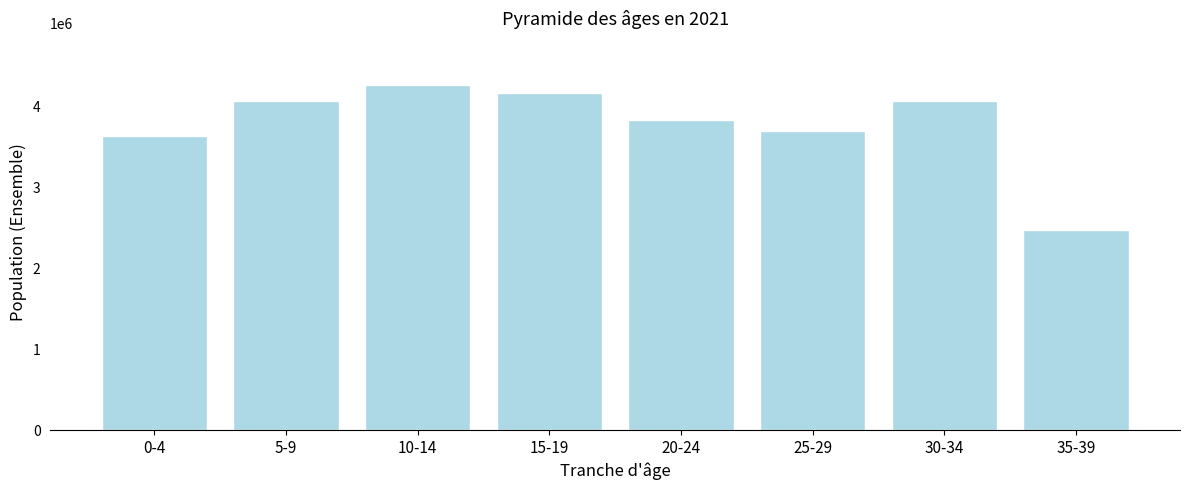

Which category has the highest value across all series?

10-14